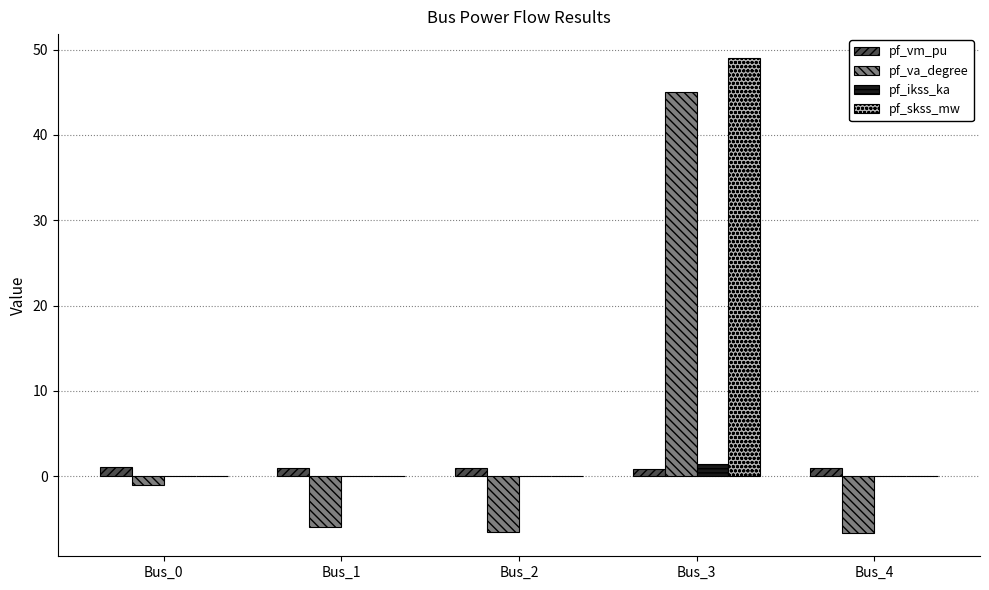

At which category is the sum across all series the highest?

Bus_3